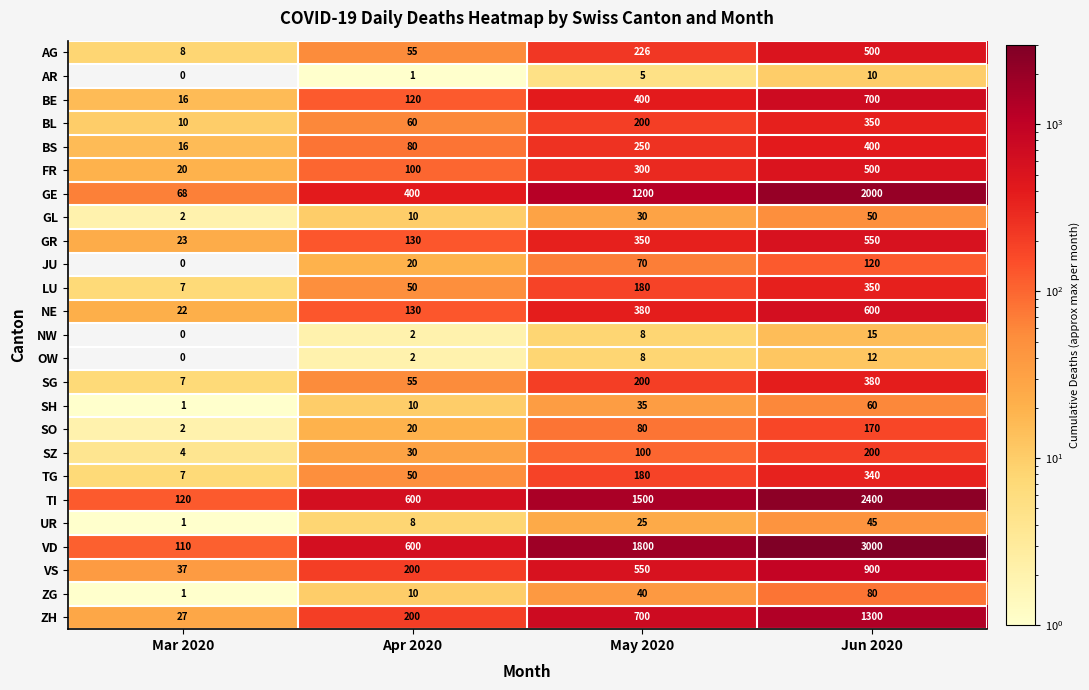

Between Mar 2020 and Jun 2020, which series saw the biggest shift?

VD